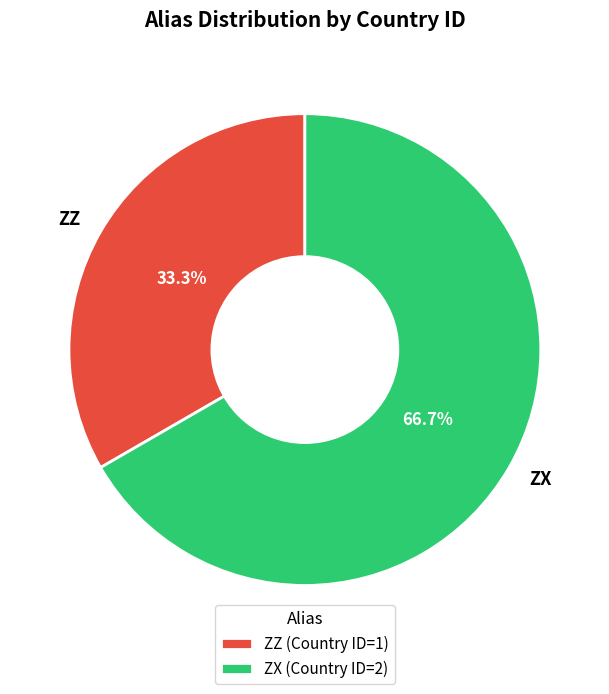

What is the largest slice in the pie chart?

ZX